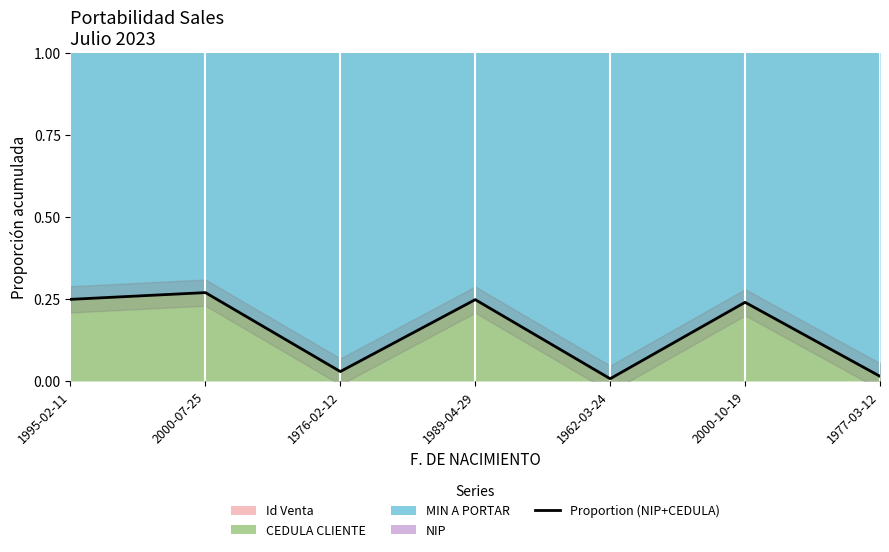

Reading left to right, what are all the values shown in this chart?

0.2	0.3	0.0	0.2	0.0	0.2	0.0